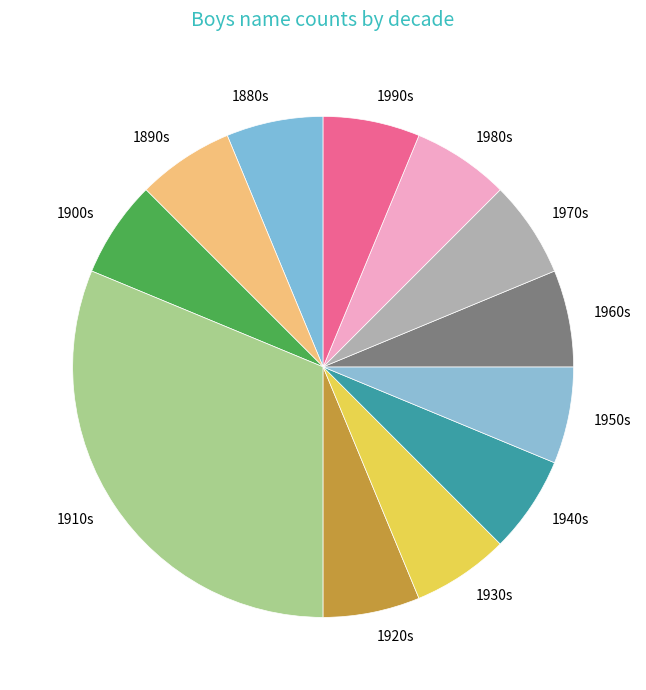

Between 1890s and 1910s, which is larger?

1910s